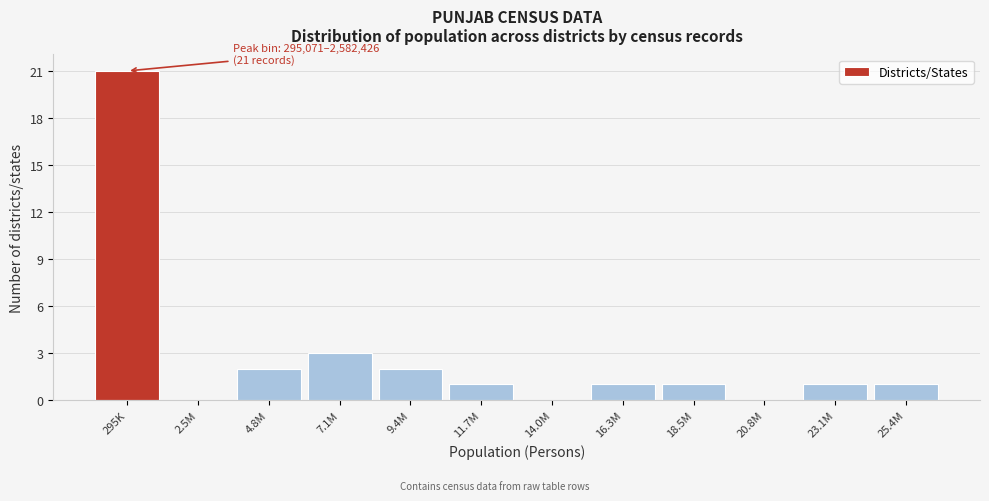

Reading left to right, what are all the values shown in this chart?

295K=21	2.5M=0	4.8M=2	7.1M=3	9.4M=2	11.7M=1	14.0M=0	16.3M=1	18.5M=1	20.8M=0	23.1M=1	25.4M=1